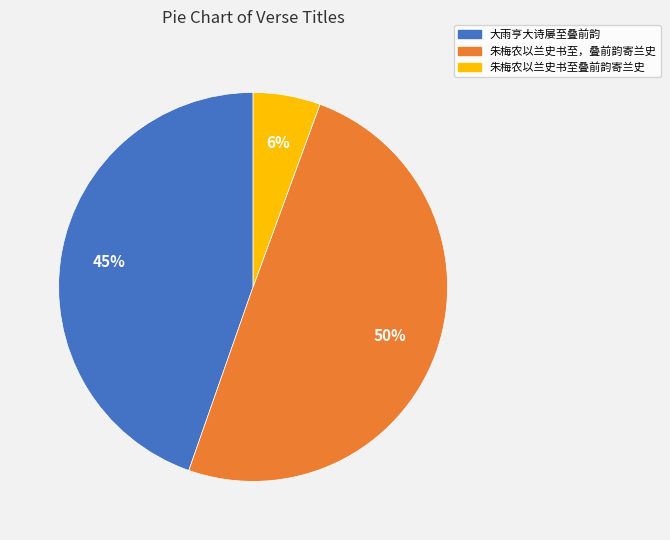

Which has a higher value, 朱梅农以兰史书至，叠前韵寄兰史 or 朱梅农以兰史书至叠前韵寄兰史?

朱梅农以兰史书至，叠前韵寄兰史